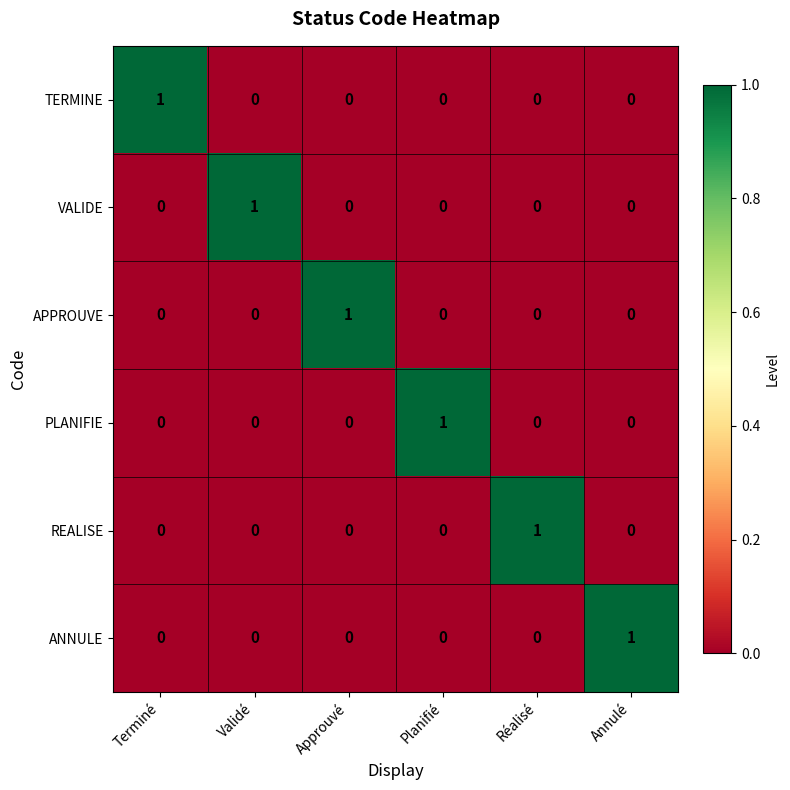

True or false: REALISE has a value of 0 at Terminé.

True